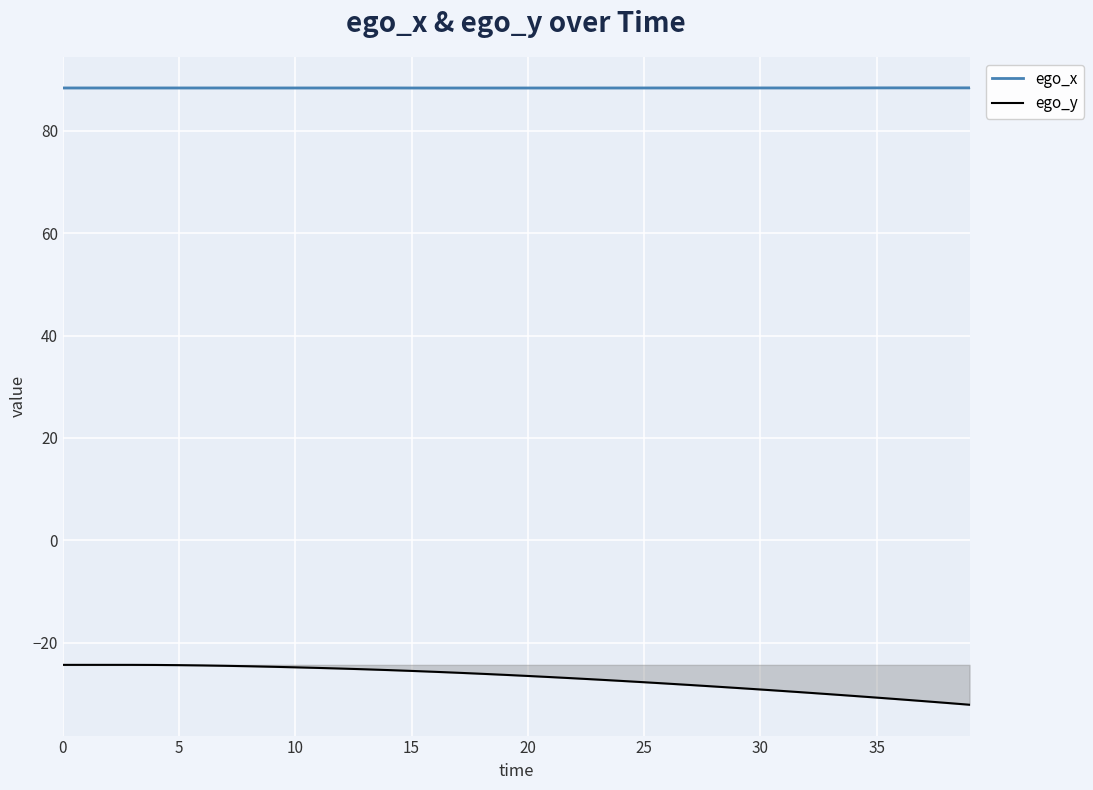

Count the number of data series in this chart.

2